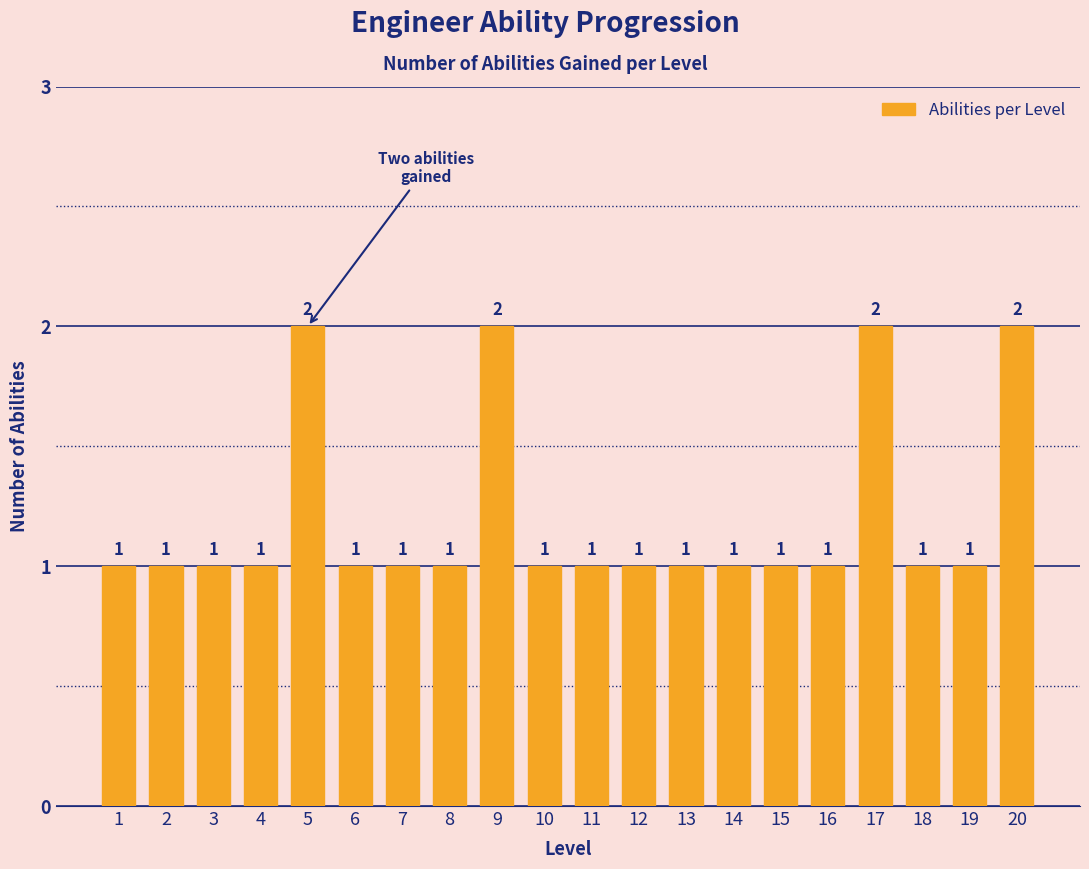

Reading left to right, extract all data points from this chart.

1	1	1	1	2	1	1	1	2	1	1	1	1	1	1	1	2	1	1	2